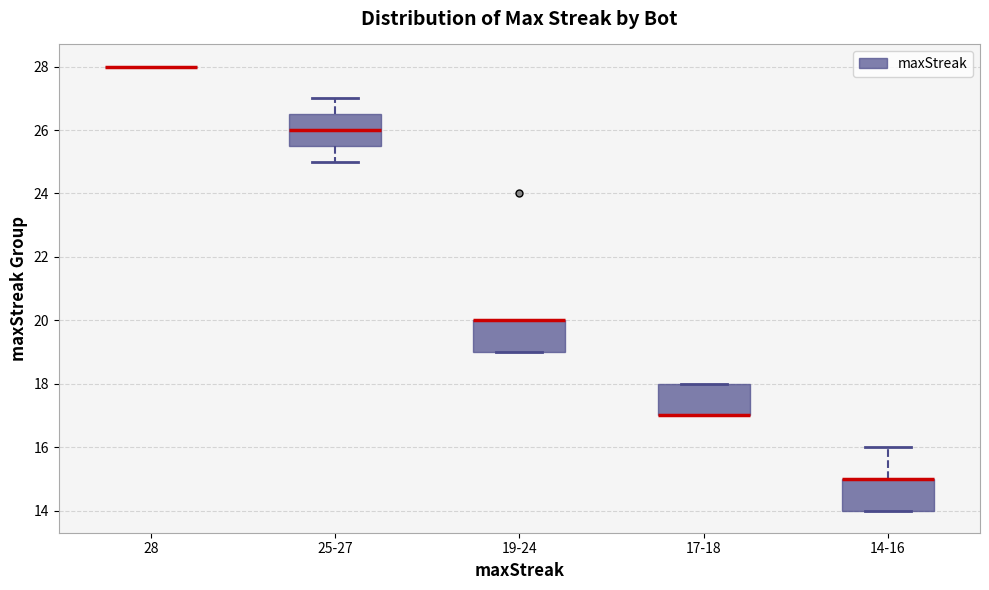

Reading left to right, transcribe this box plot: for each box, give where its median line is, the range the box spans, and where its two whiskers end, as read against the y-axis. The values are not printed on the chart, so give them approximately, as read against the axis.

28: box collapsed to a line at 28.0, whiskers 28.0 to 28.0
25-27: median 26.0, box 25.6 to 26.6, whiskers 25.0 to 27.0
19-24: median 20.0 (drawn on the box's upper edge), box 19.0 to 20.0, whiskers 19.0 to 20.0
17-18: median 17.0 (drawn on the box's lower edge), box 17.0 to 18.0, whiskers 17.0 to 18.0
14-16: median 15.0 (drawn on the box's upper edge), box 14.0 to 15.0, whiskers 14.0 to 16.0